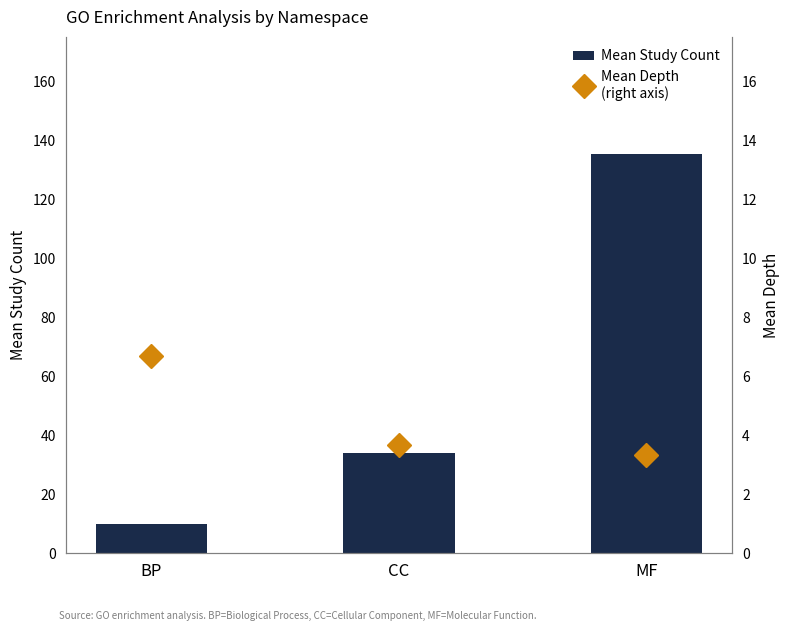

Where is Mean Depth
(right axis) nearest to the value 5?

CC